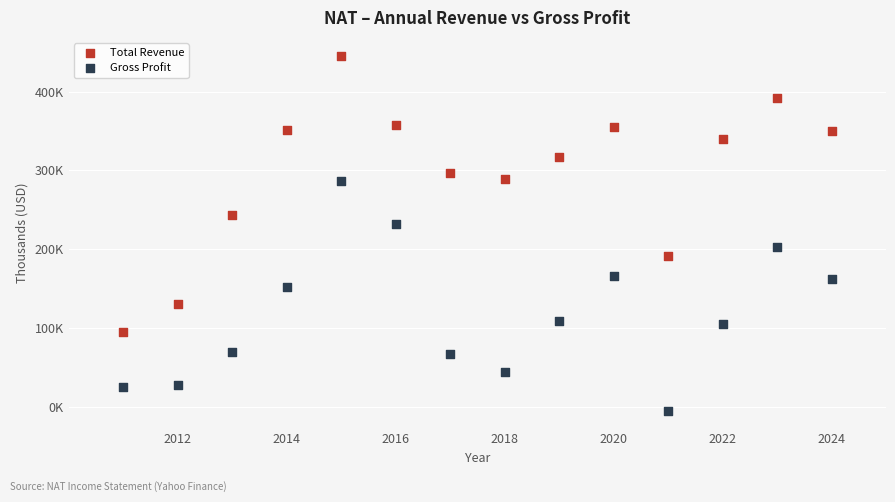

Which series reaches the maximum Y coordinate?

Total Revenue